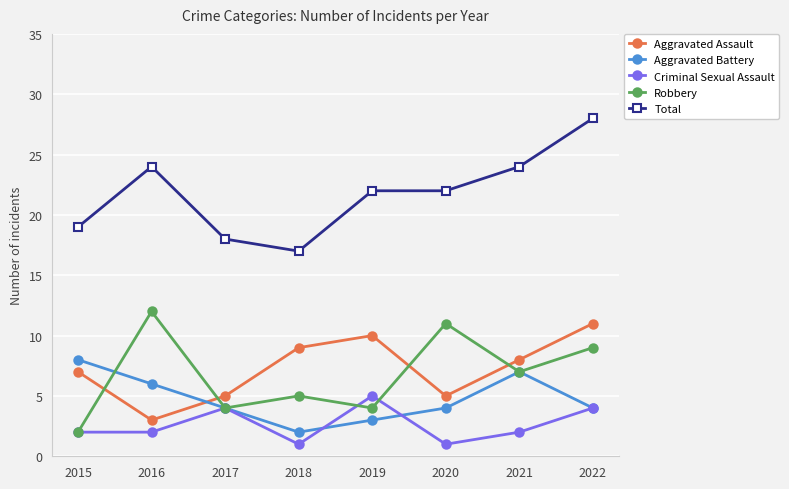

Where is the first local minimum for Aggravated Assault?

2016